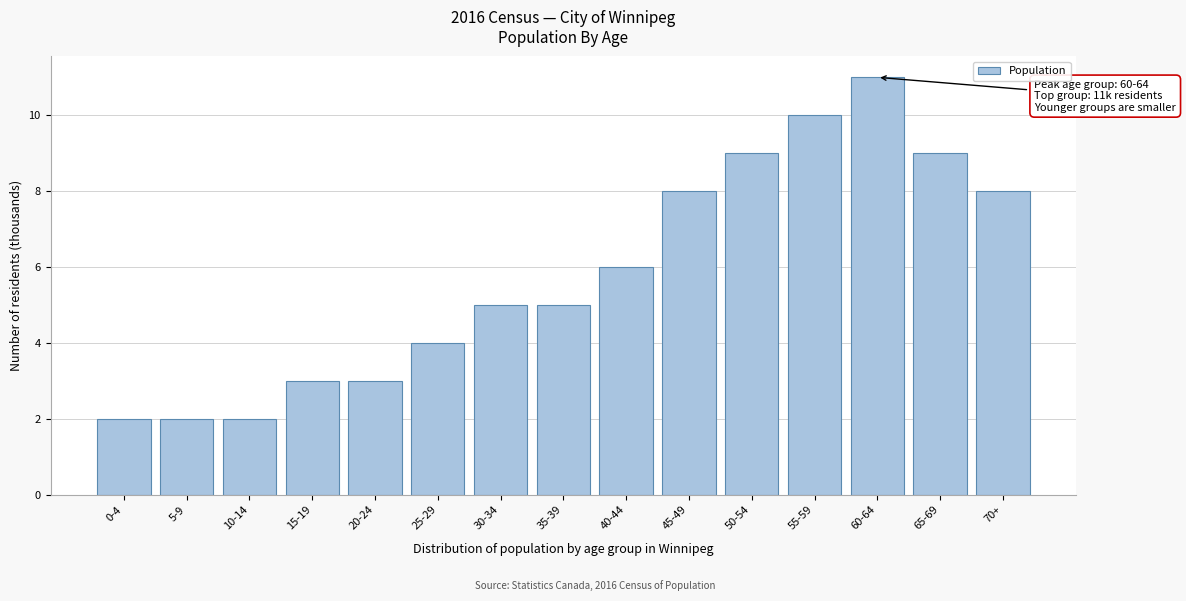

Reading right to left, extract all data points from this chart.

70+=8	65-69=9	60-64=11	55-59=10	50-54=9	45-49=8	40-44=6	35-39=5	30-34=5	25-29=4	20-24=3	15-19=3	10-14=2	5-9=2	0-4=2